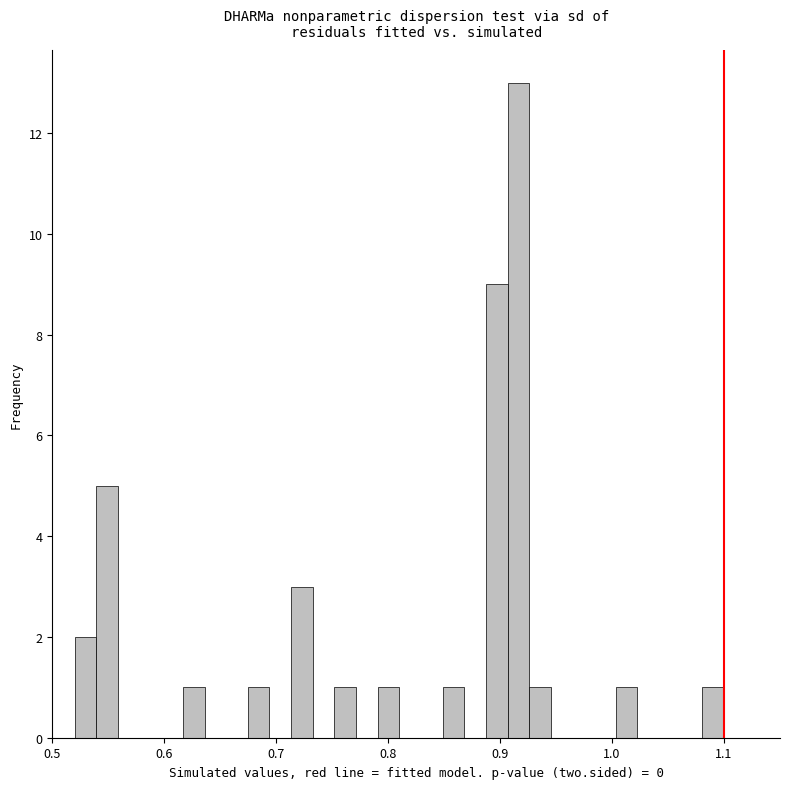

Around what value on the x-axis is the tallest bar? Give the approximate position of its centre, as read against the axis.

0.92